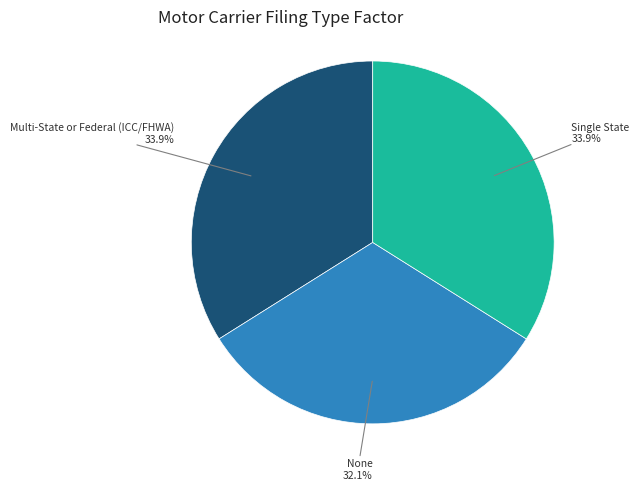

Between None and Single State, which is larger?

Single State